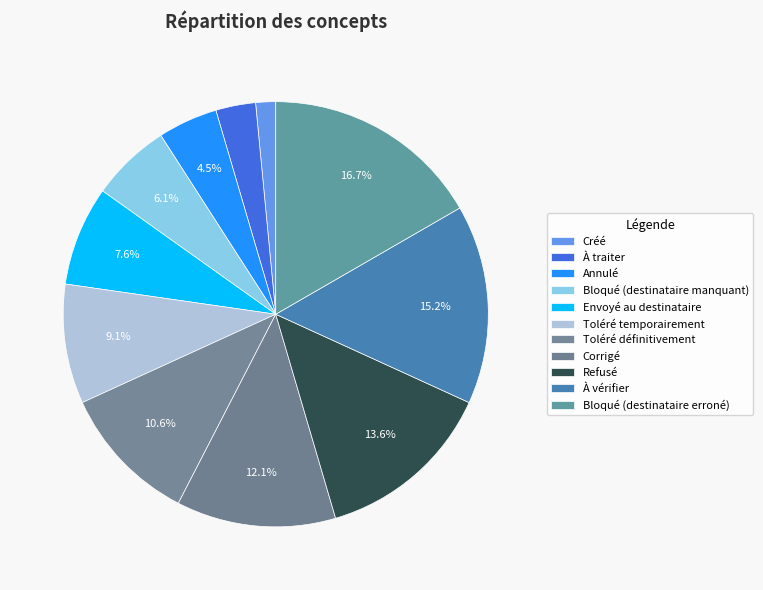

How many segments does this pie chart have?

11